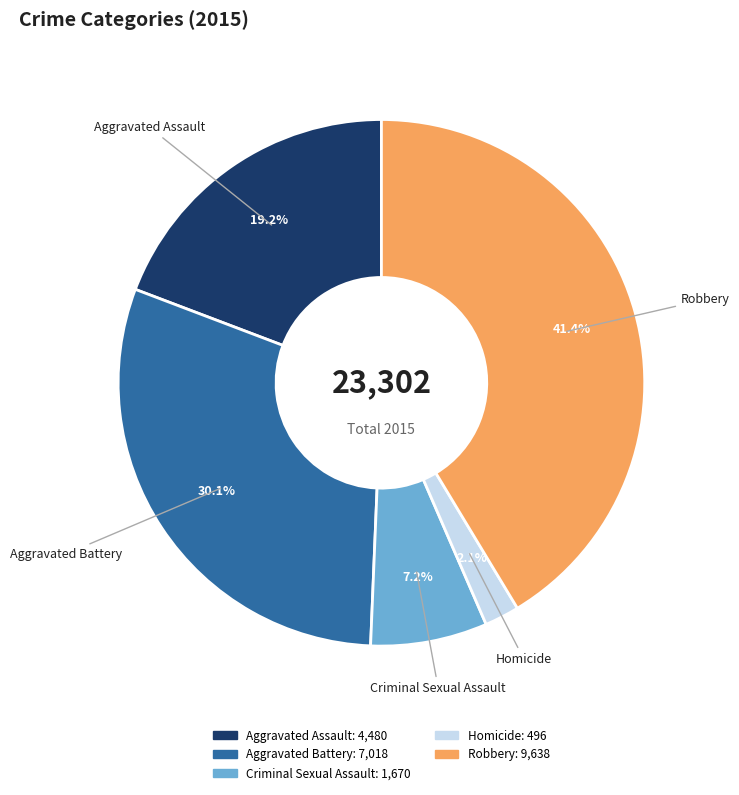

Is it true that Robbery is 41% of the pie?

True